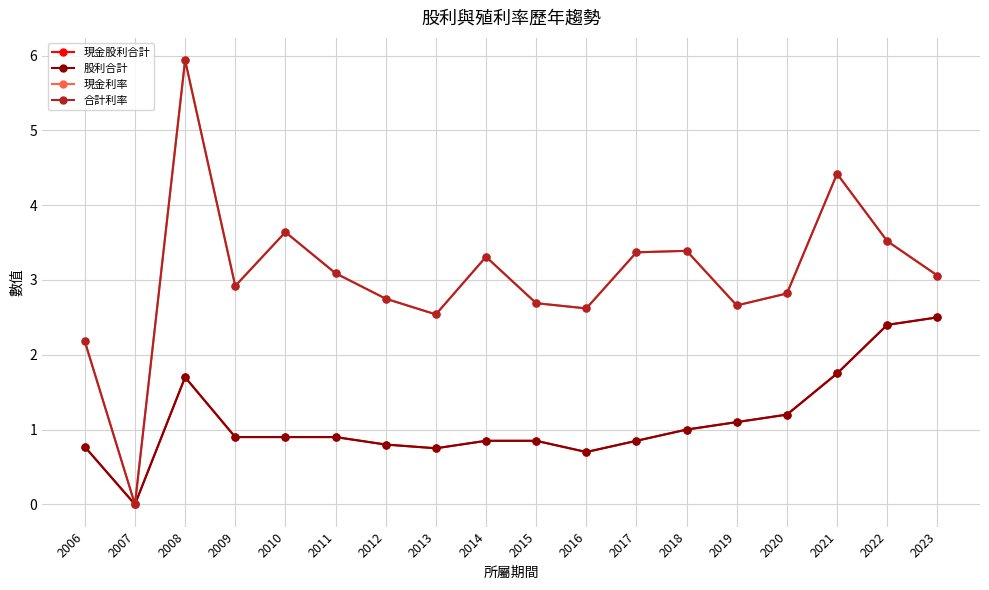

What is the difference between the second highest and second lowest values in the 股利合計 series?

1.7